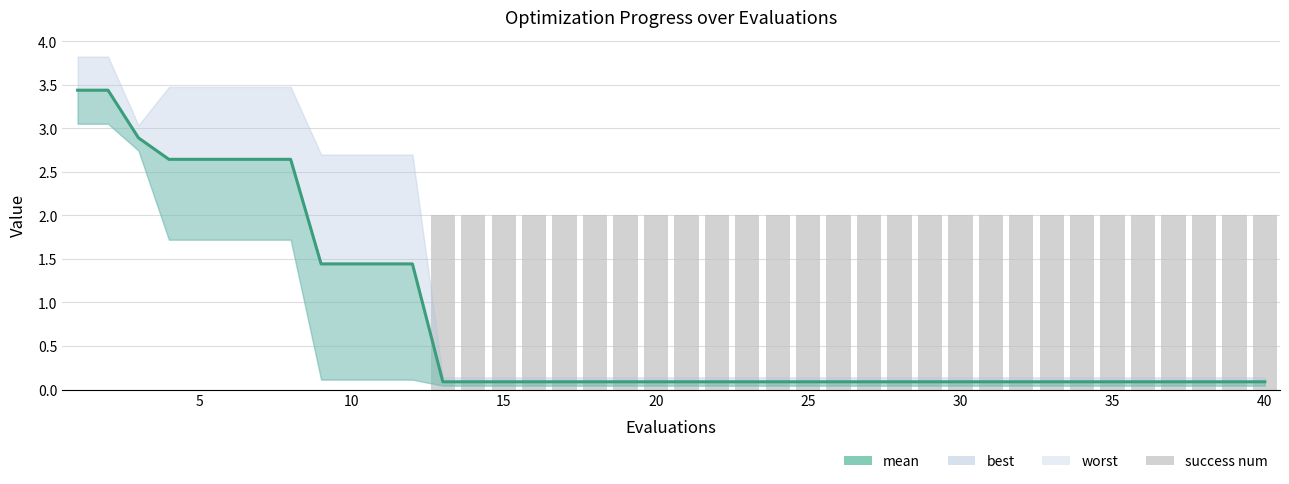

At how many categories does at least one series exceed 0?

40